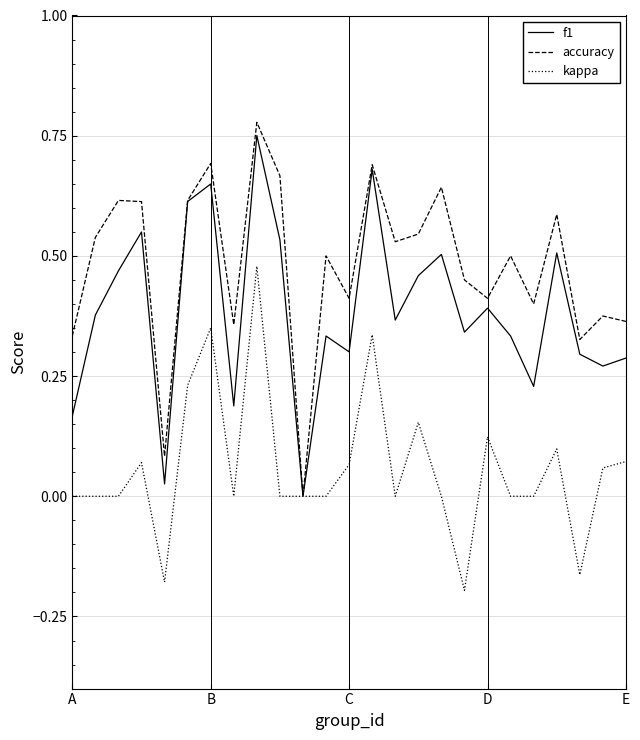

Rank the series by their average value, from highest to lowest.

accuracy, f1, kappa